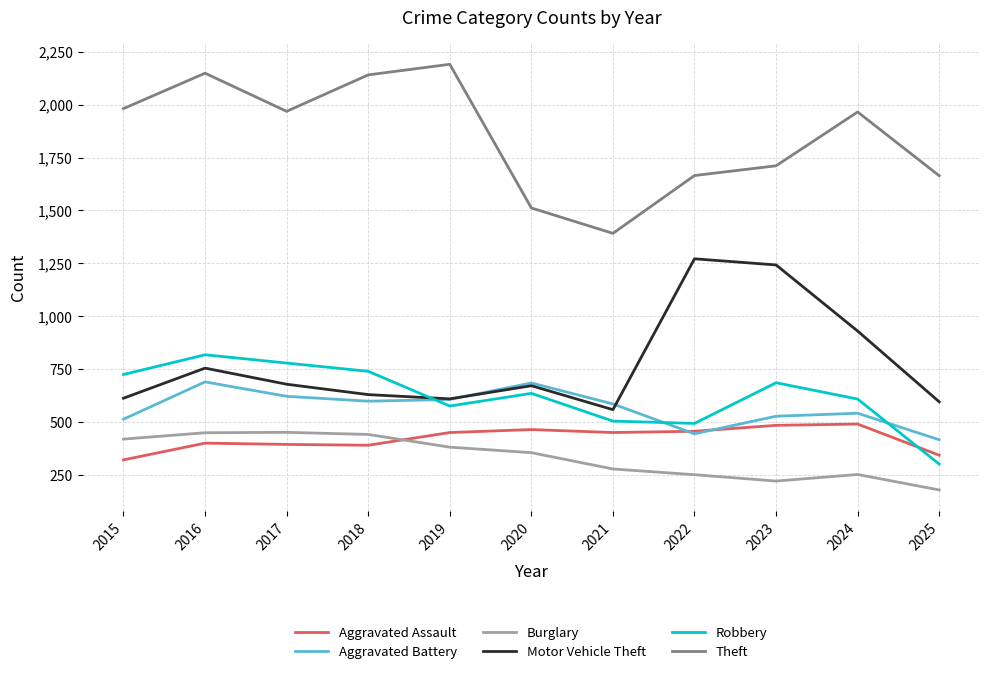

How many values in the Aggravated Battery series are below 587?

5